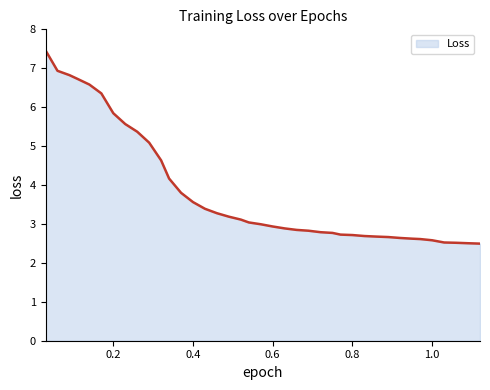

What is the difference between the maximum and minimum values?

5.0